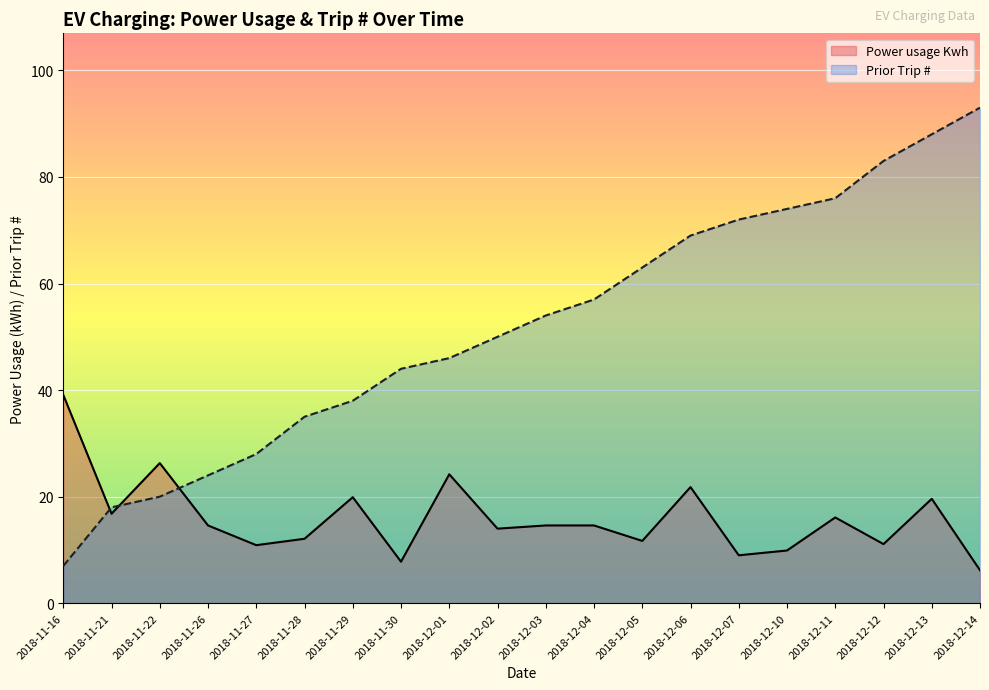

What is the difference between the maximum and minimum values in the Power usage Kwh series?

32.9